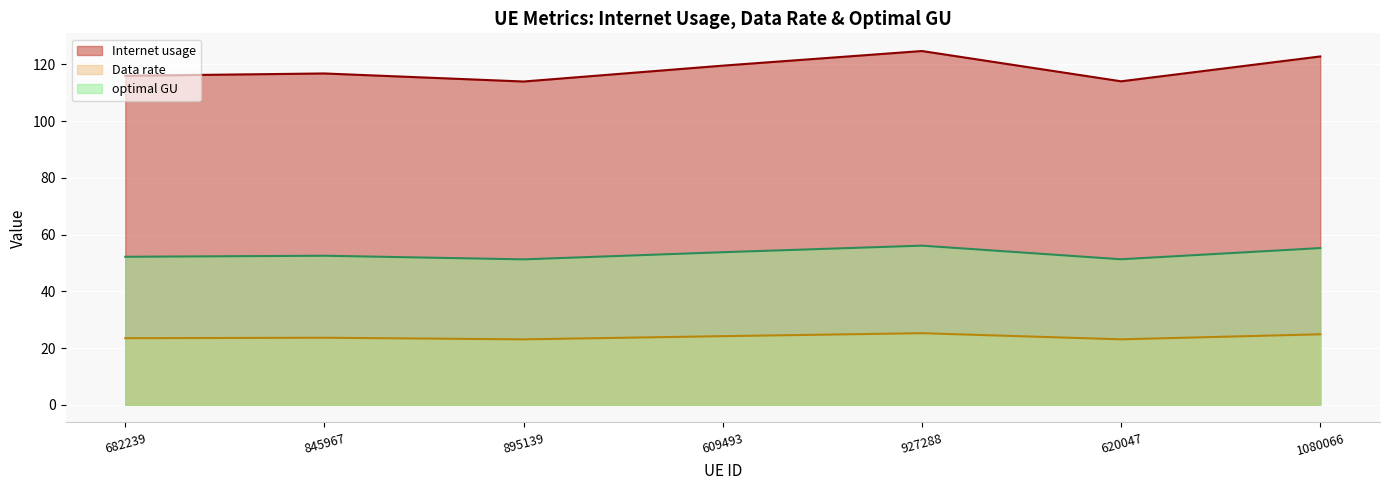

Between 895139 and 1080066, which is larger?

1080066